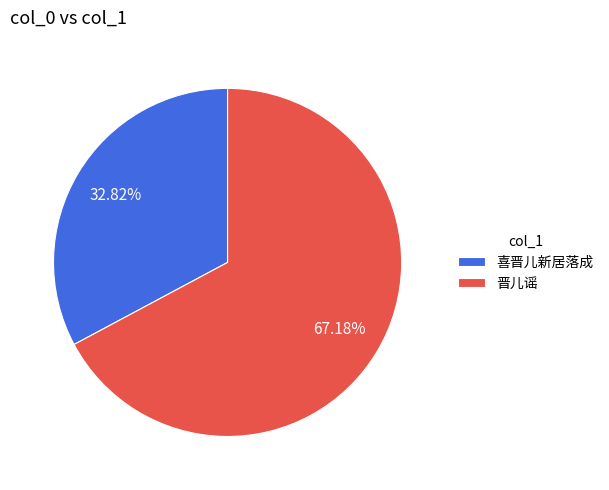

The 喜晋儿新居落成 slice represents 22% of the pie. True or false?

False